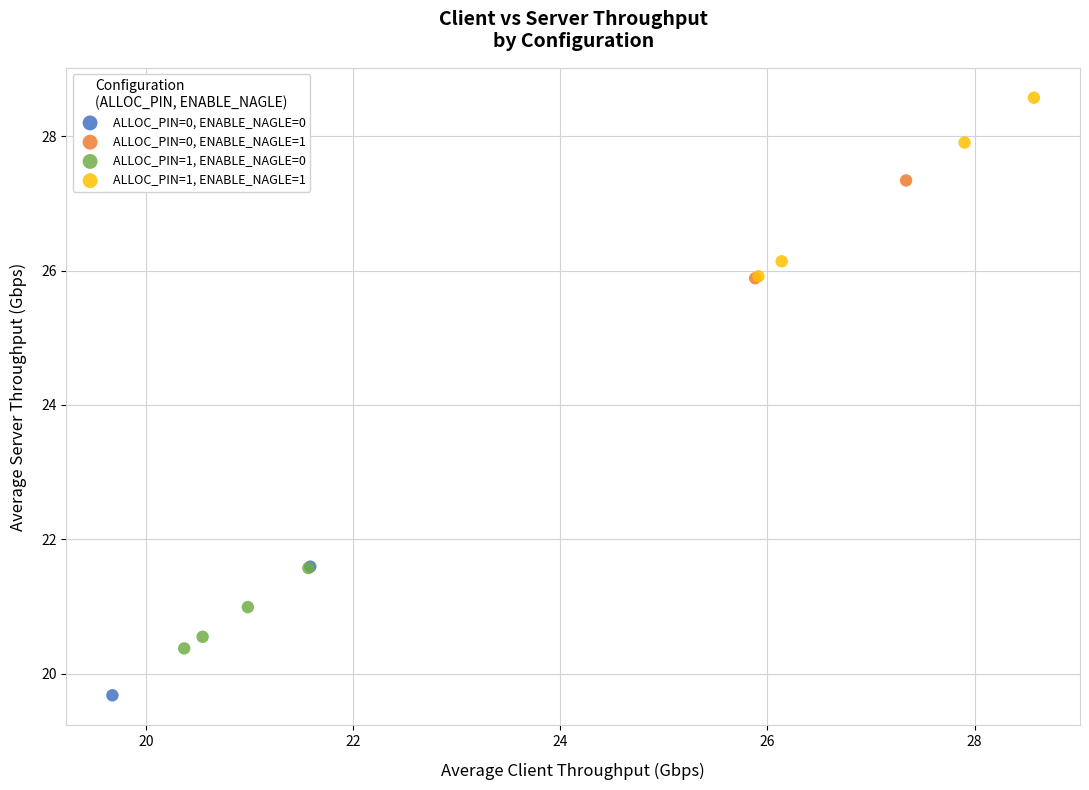

Which series has the widest spread of Y values?

ALLOC_PIN=1, ENABLE_NAGLE=1